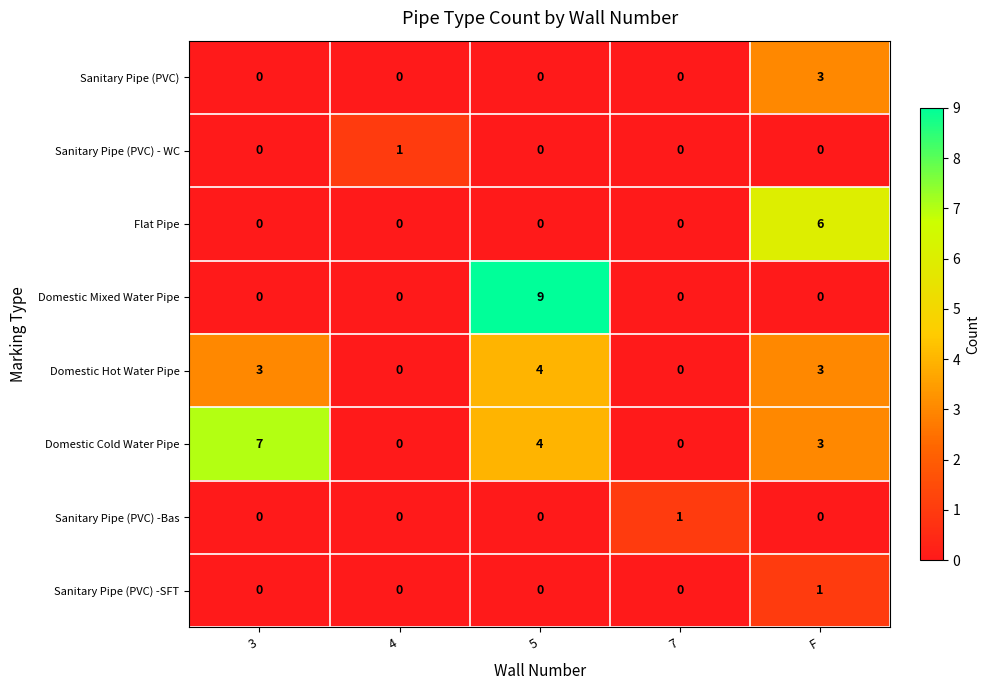

How many Sanitary Pipe (PVC) -SFT values are between 0 and 1?

5